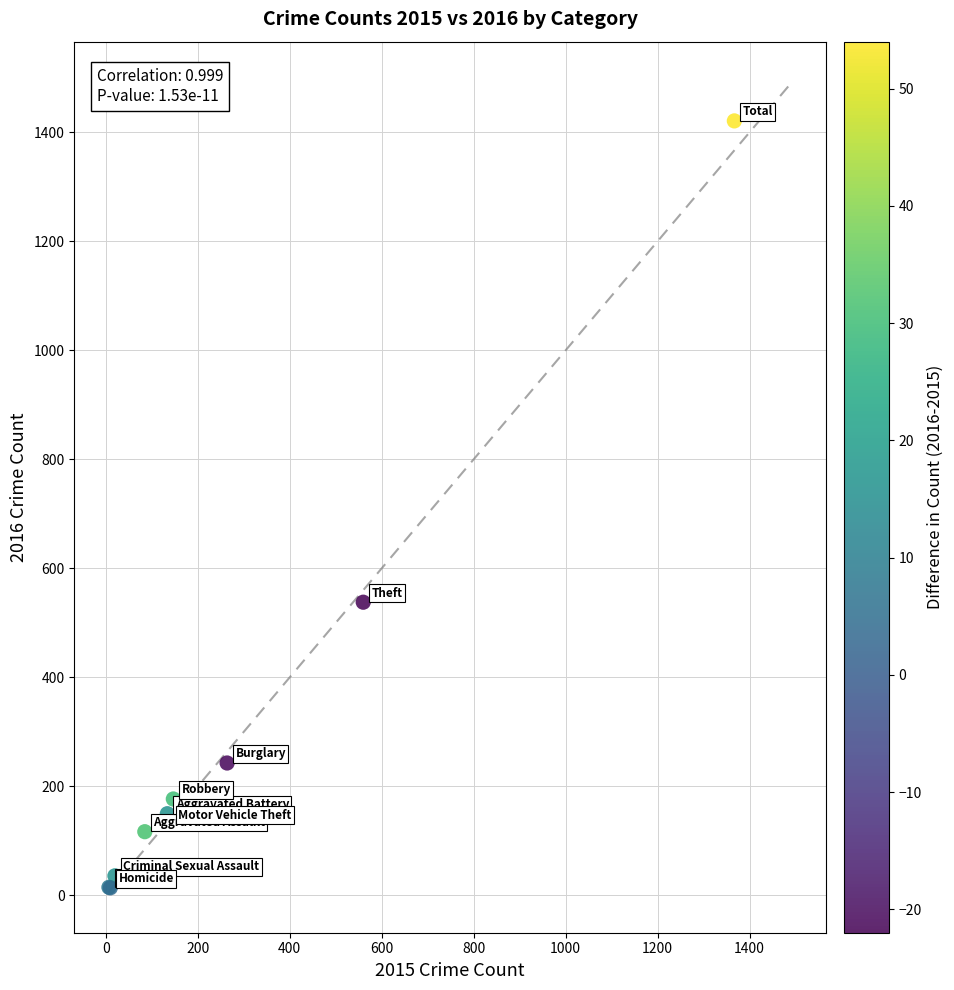

What Y value in the scatter plot is closest to 717?

538